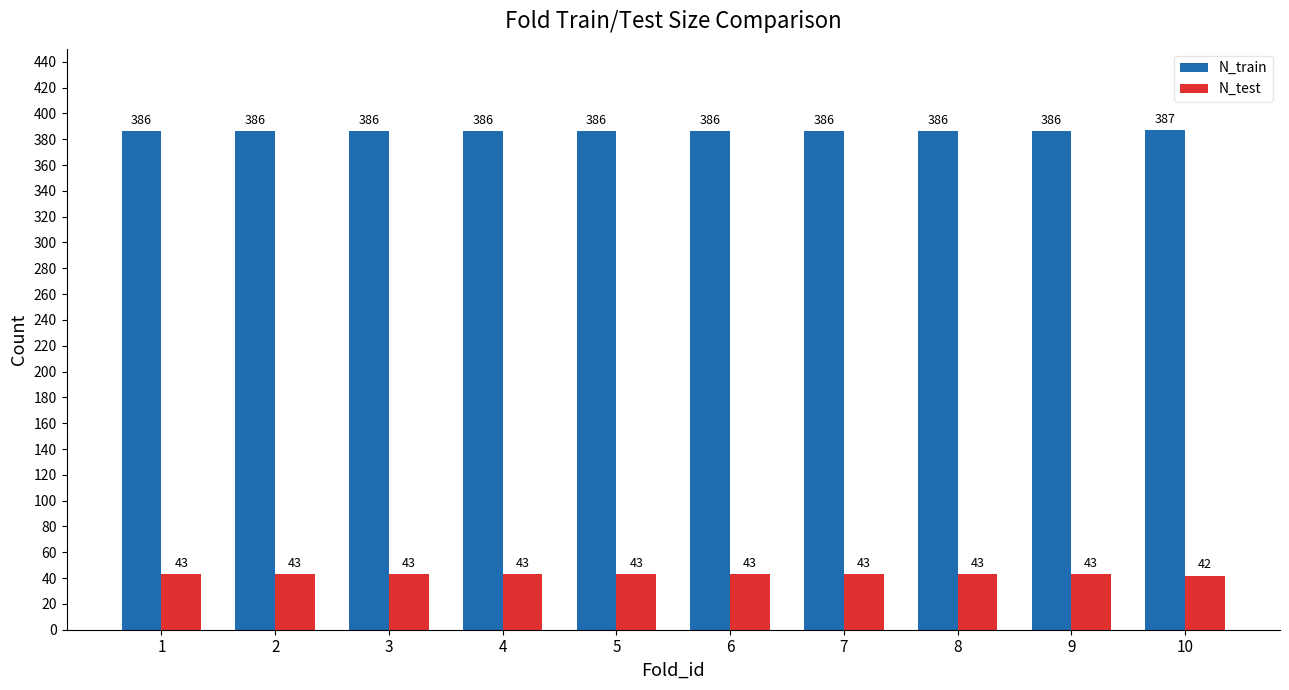

Is it true that N_train equals 103 at 3?

False